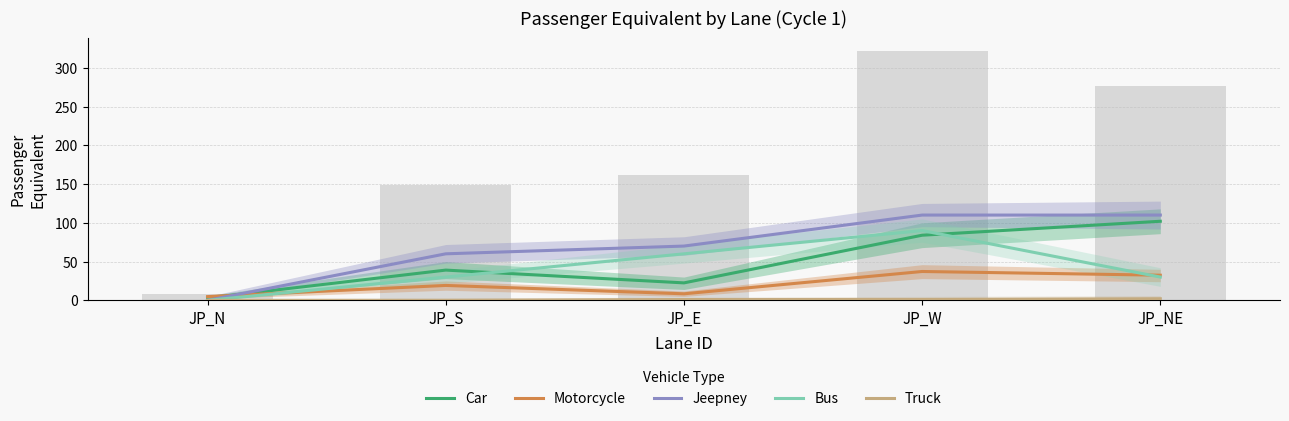

What is the approximate value of Jeepney at JP_NE?

110.0